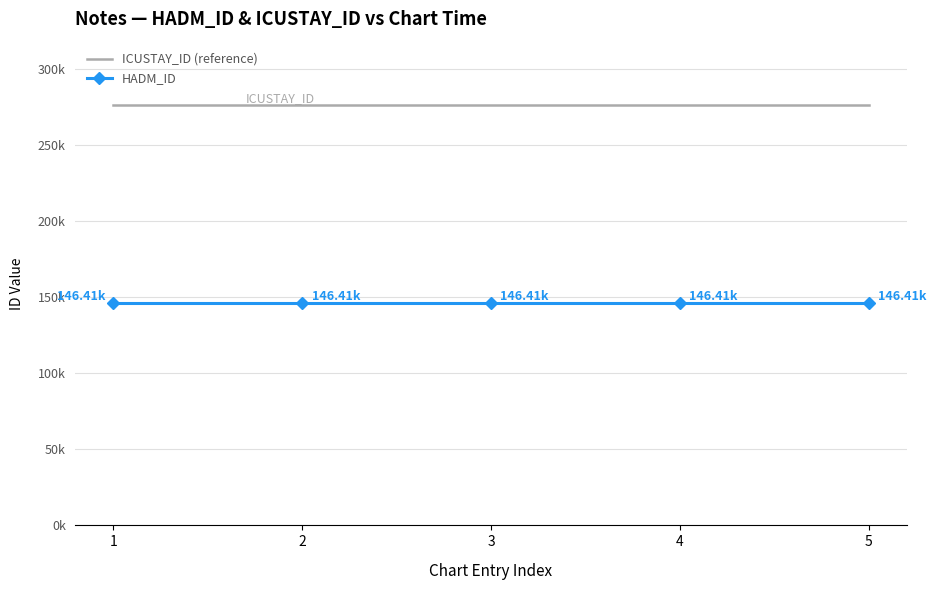

What is the lowest value of the ICUSTAY_ID (reference) series?

276560